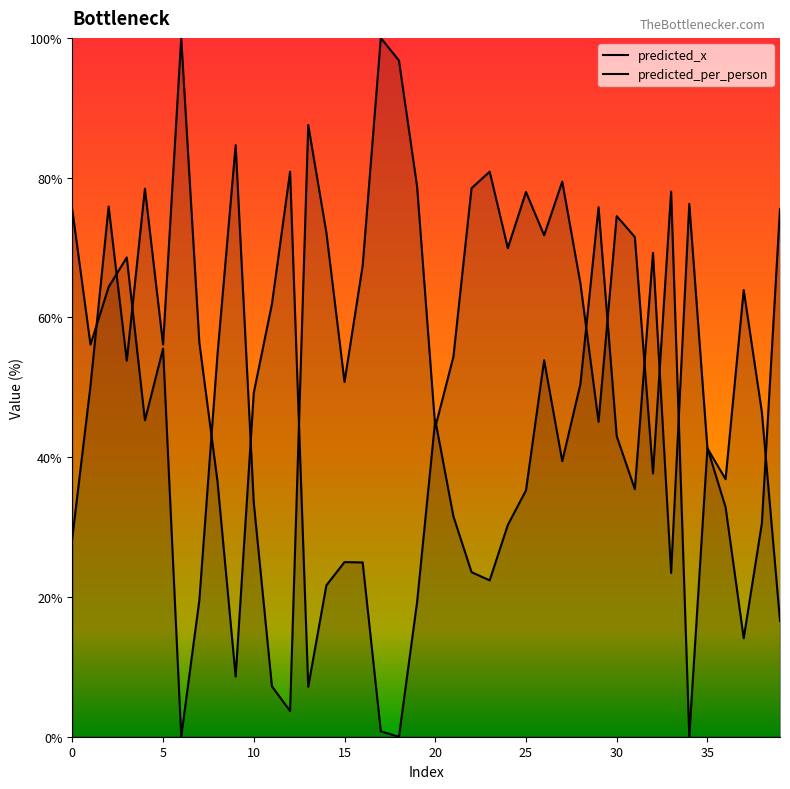

Which category has the highest value in the predicted_per_person series?

17